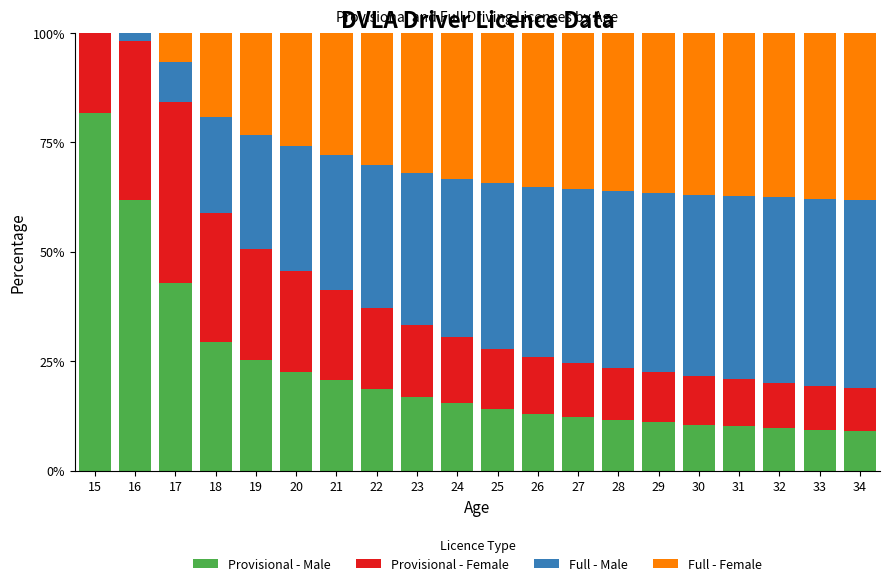

Which category has the highest value in the Provisional - Male series?

15